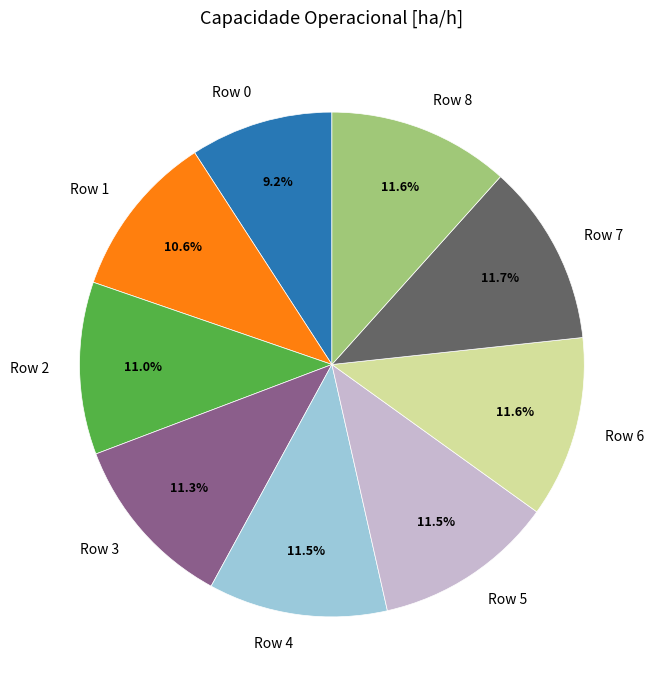

Is there any slice that represents more than half of the pie?

No